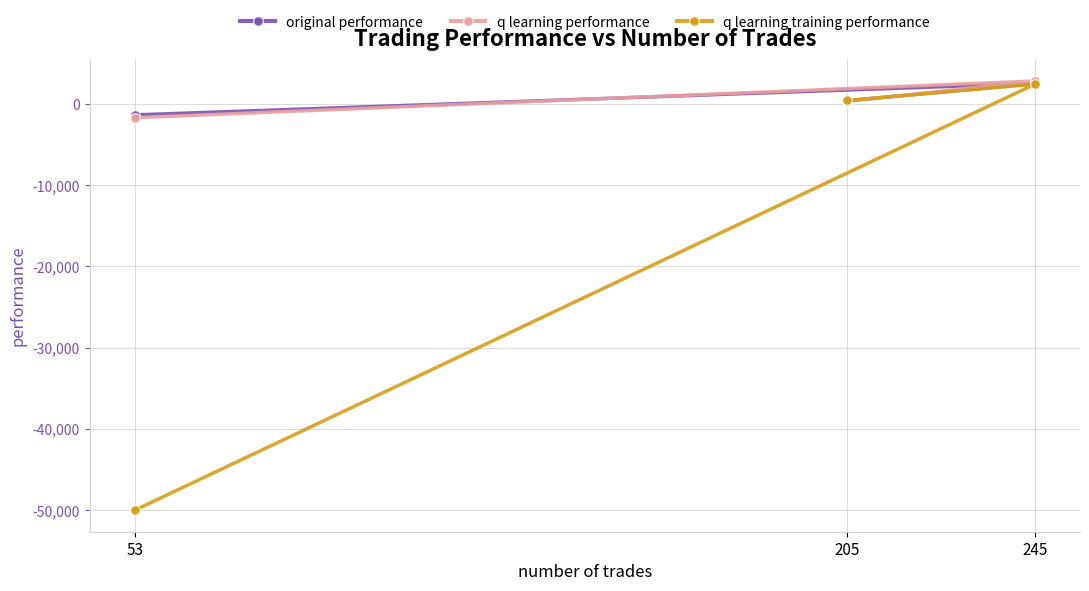

Reading right to left, transcribe all the data shown in this chart.

original performance: 245=2506.5	205=384.6	53=-1361.7
q learning performance: 245=2813.9	205=293.1	53=-1709.9
q learning training performance: 245=2422.9	205=421.3	53=-50000.0